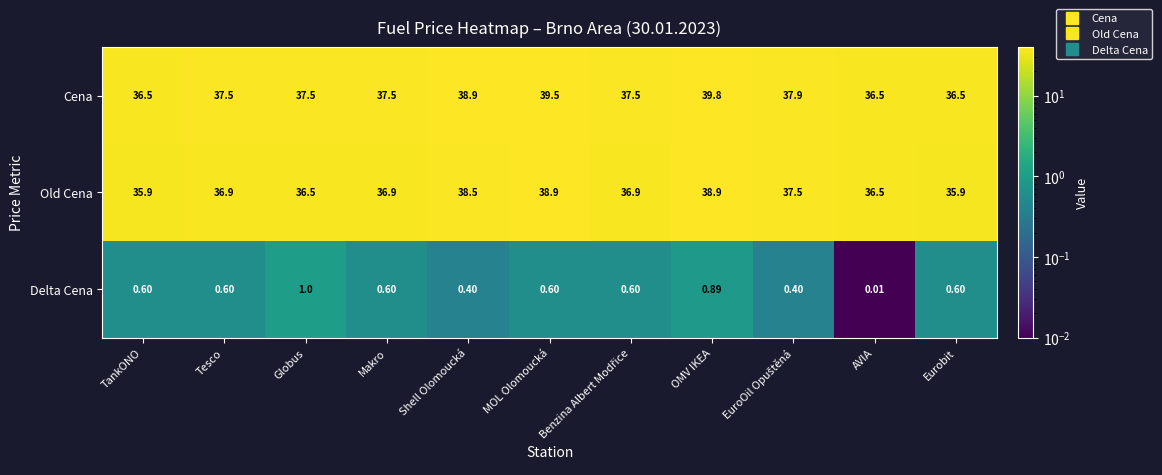

Which category has the highest value in the Cena series?

OMV IKEA